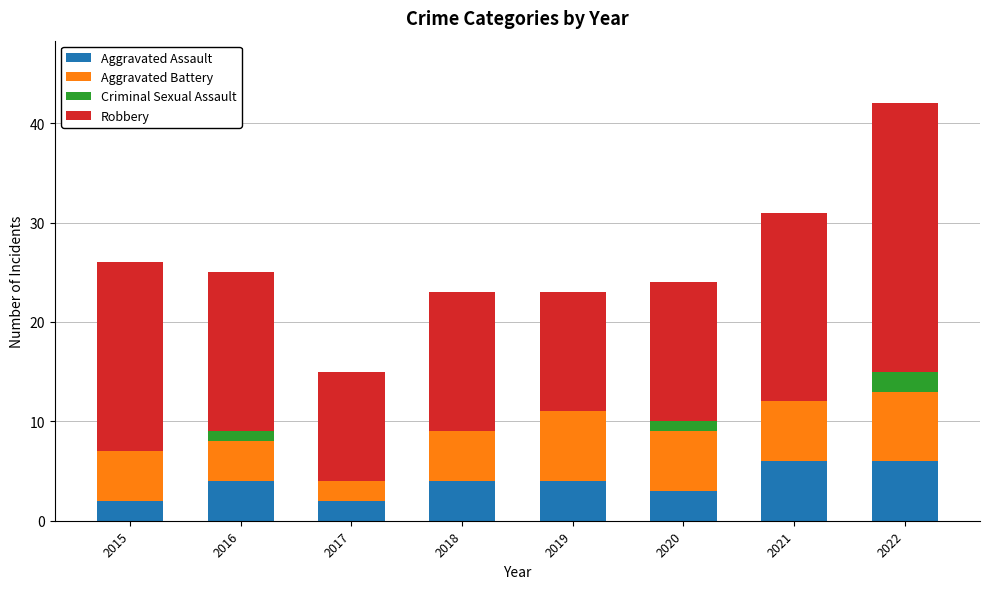

What is the total value across all series at 2015?

26